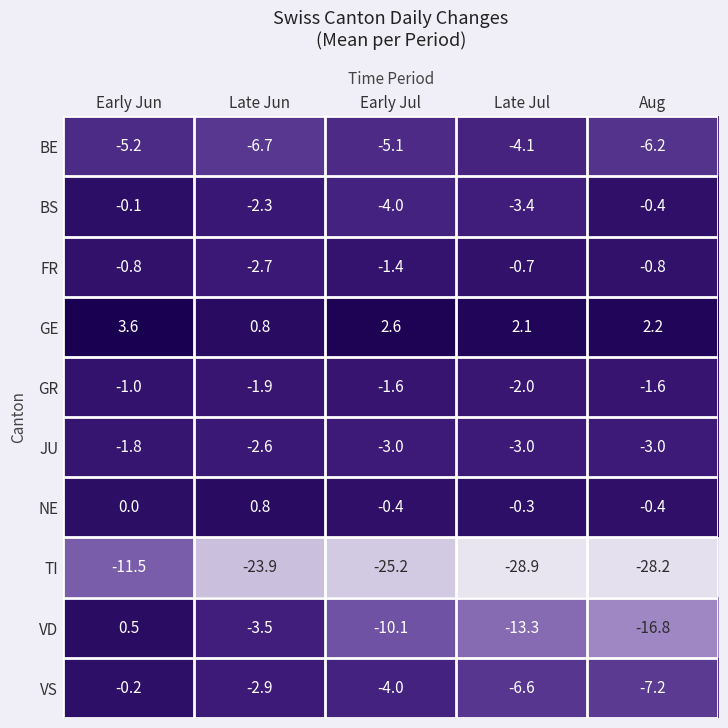

Rank the series at Late Jul from lowest to highest value.

TI, VD, VS, BE, BS, JU, GR, FR, NE, GE